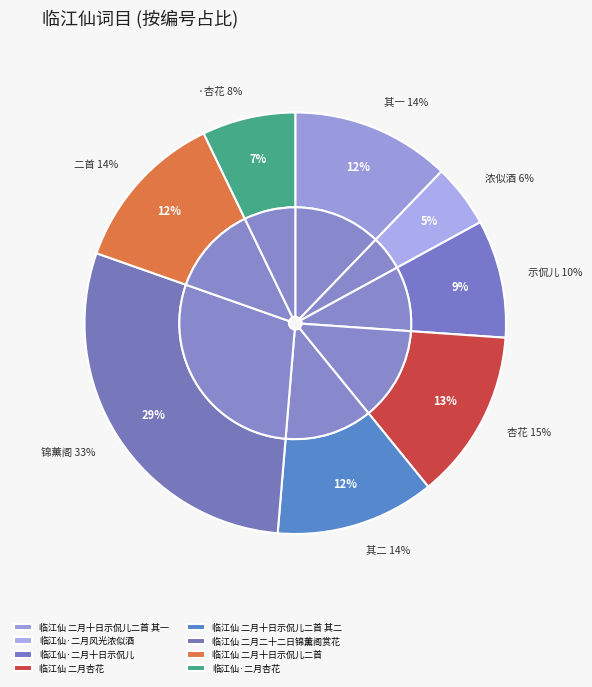

Approximately how many times larger is the value at 临江仙 二月杏花 compared to 临江仙 二月十日示侃儿二首 其一?

1.1